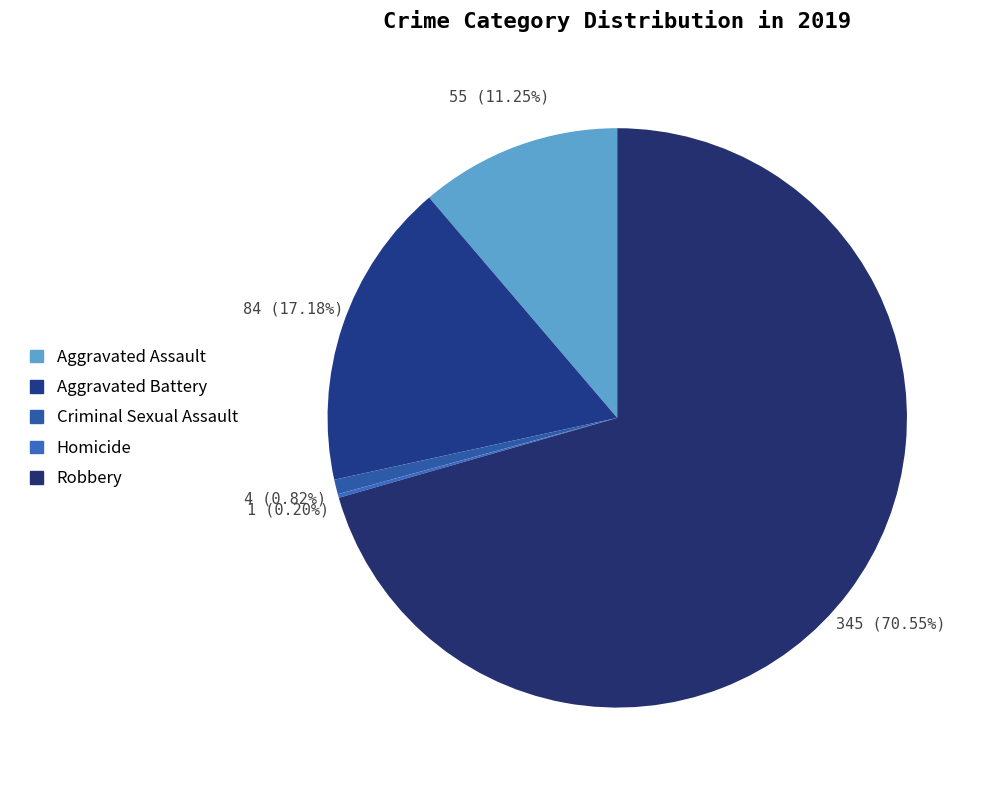

What percentage is the Aggravated Assault slice, to the nearest percent?

11%